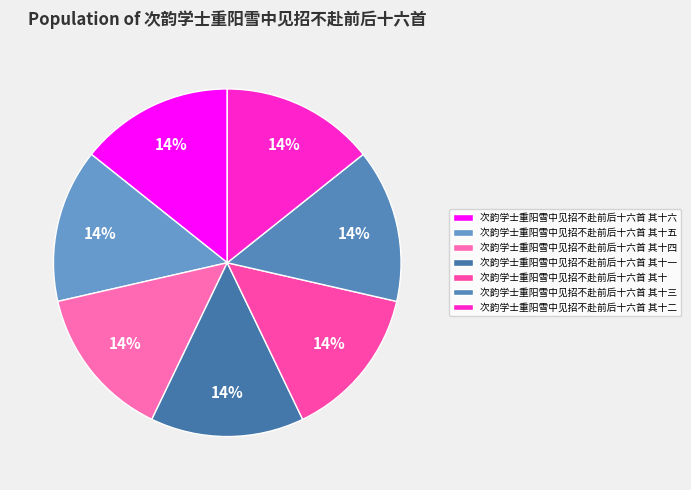

Does 次韵学士重阳雪中见招不赴前后十六首 其十四 account for over 50% of the chart?

No